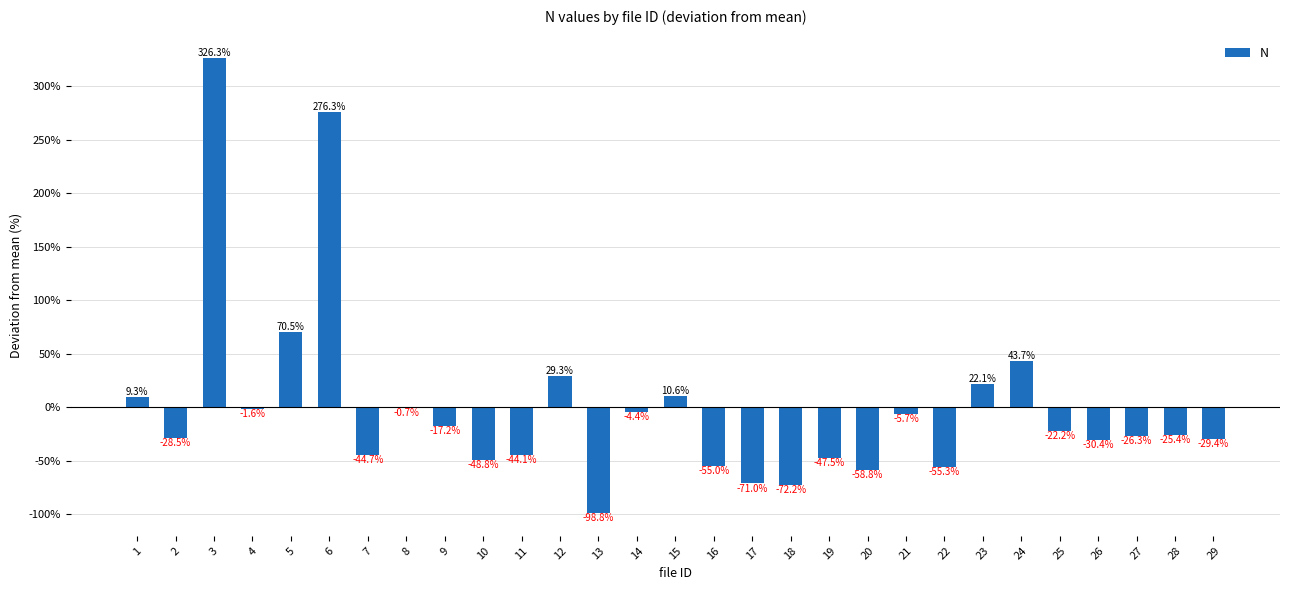

What is the approximate value at 3?

326.3